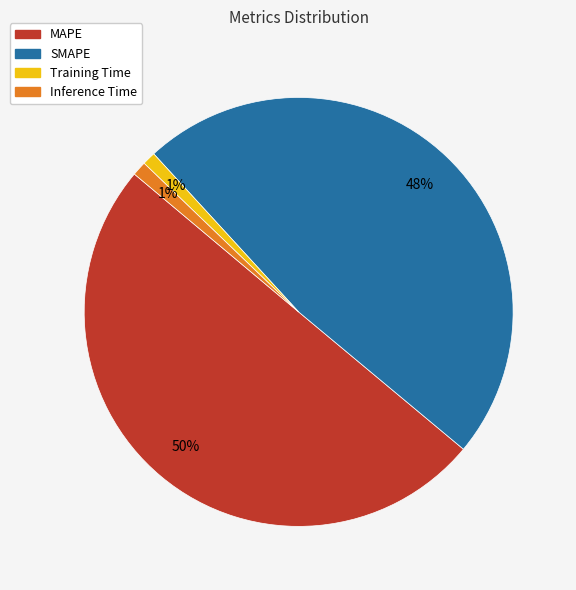

Count the number of slices in the pie.

4